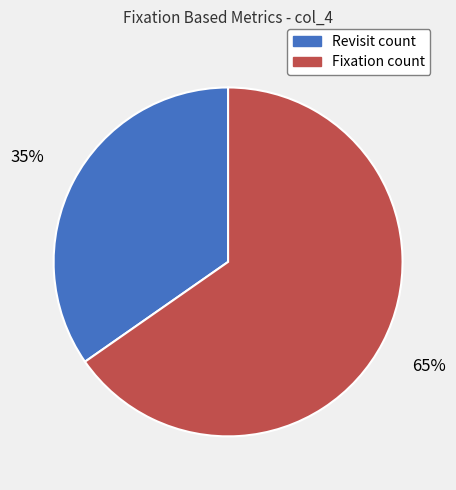

Which category has the biggest portion of the pie?

Fixation count